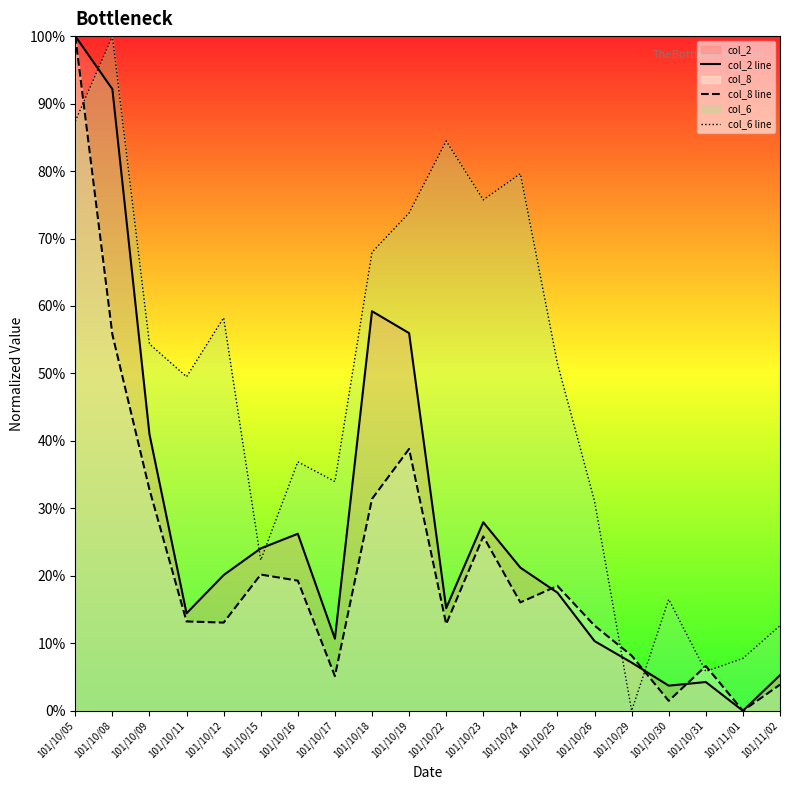

Count the number of categories in the chart.

20